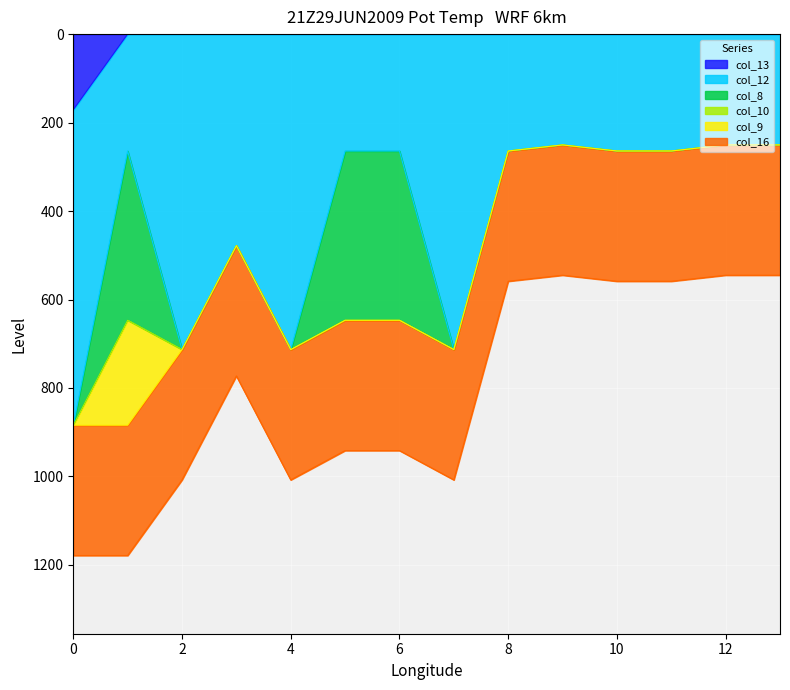

Is it true that col_8 equals 382.7 at 5.0?

True